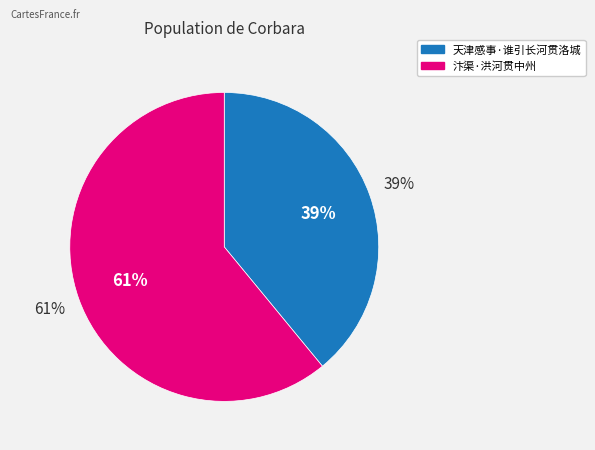

Is there a majority slice in this chart?

Yes